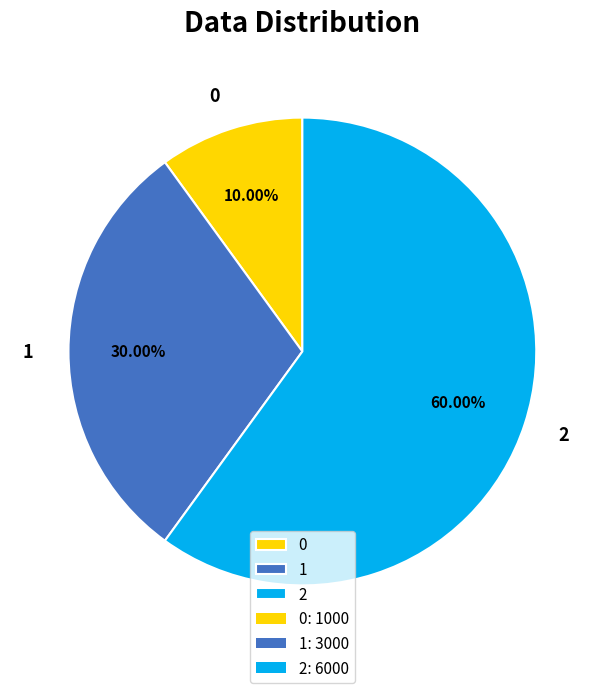

How many segments does this pie chart have?

3